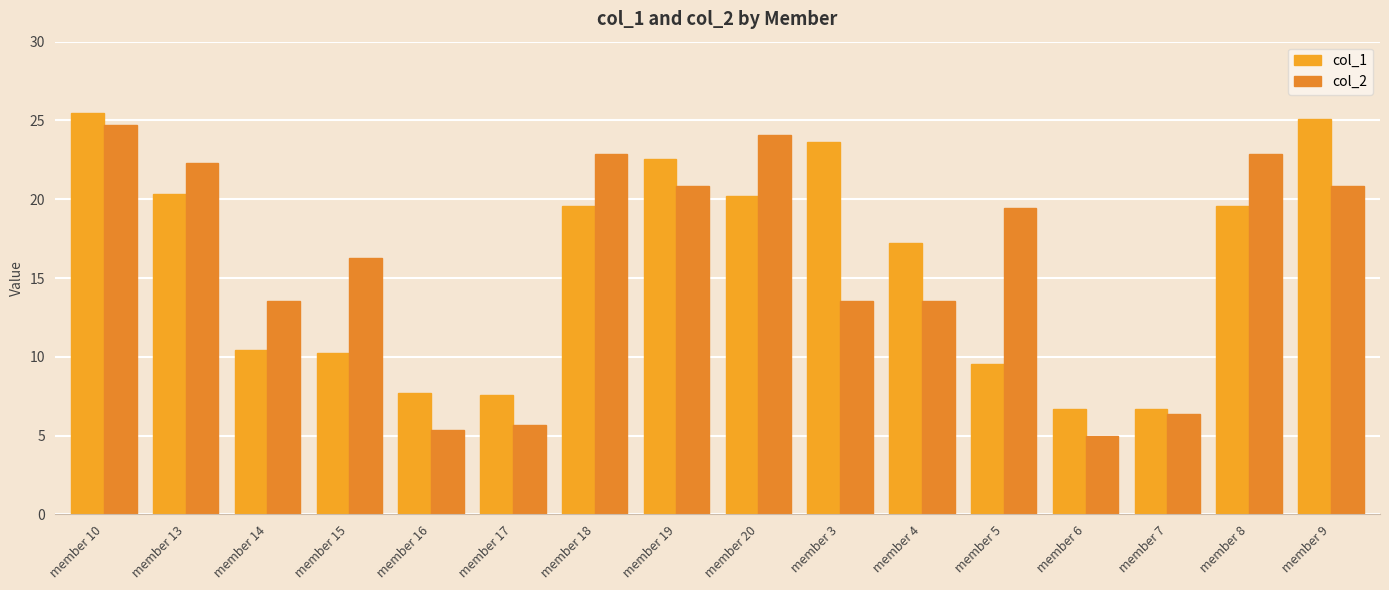

Which series has the largest total across all categories?

col_2